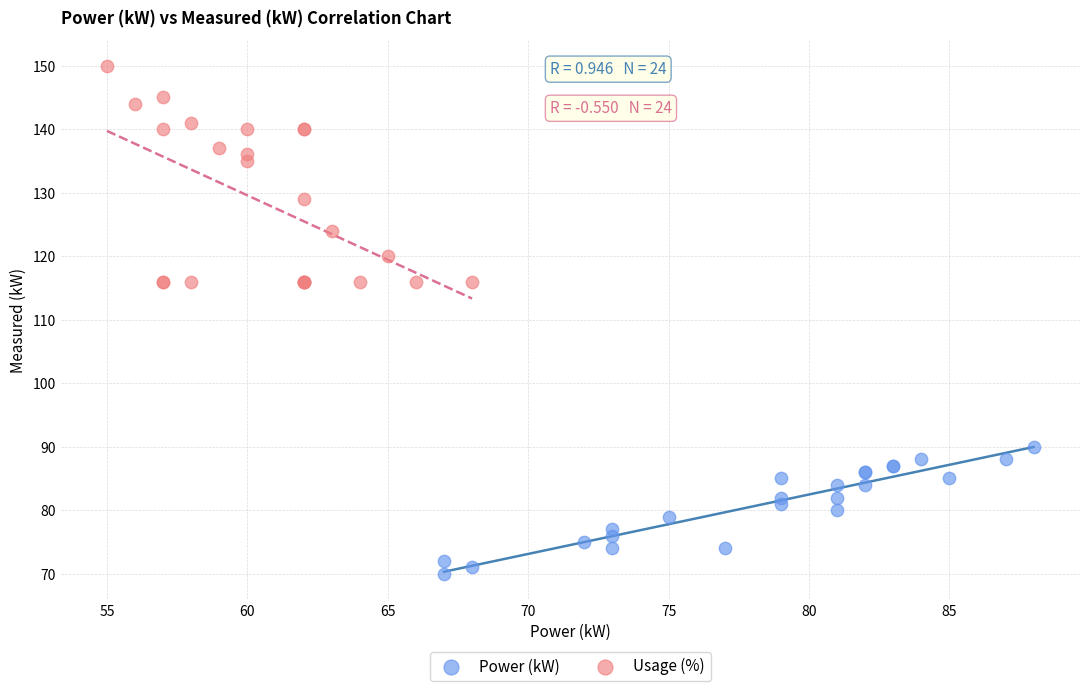

Which series has the widest spread of Y values?

Usage (%)